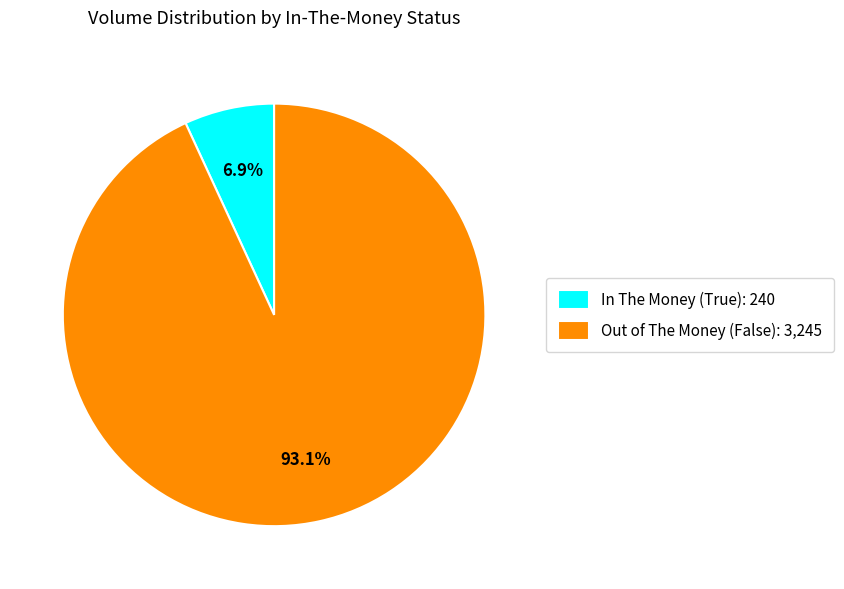

Which category has the biggest portion of the pie?

Out of The Money (False): 3,245